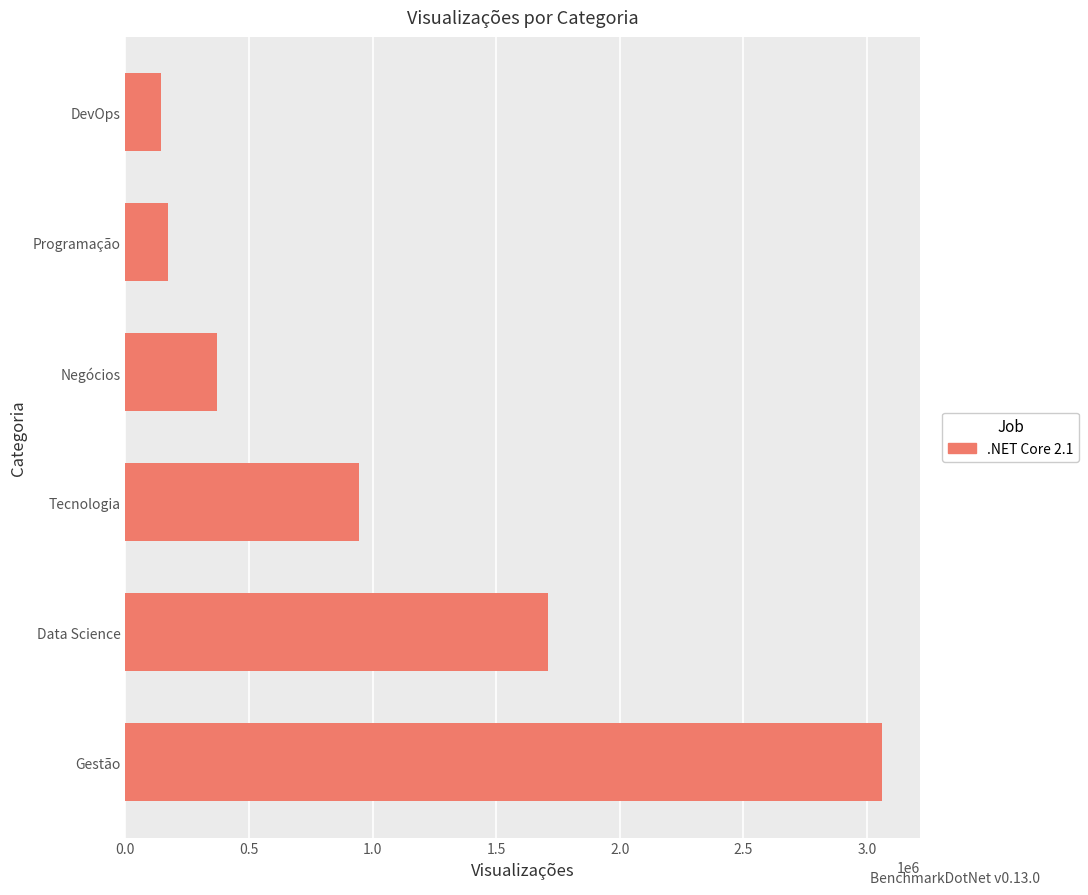

The chart shows a value of 580082 at Negócios. True or false?

False